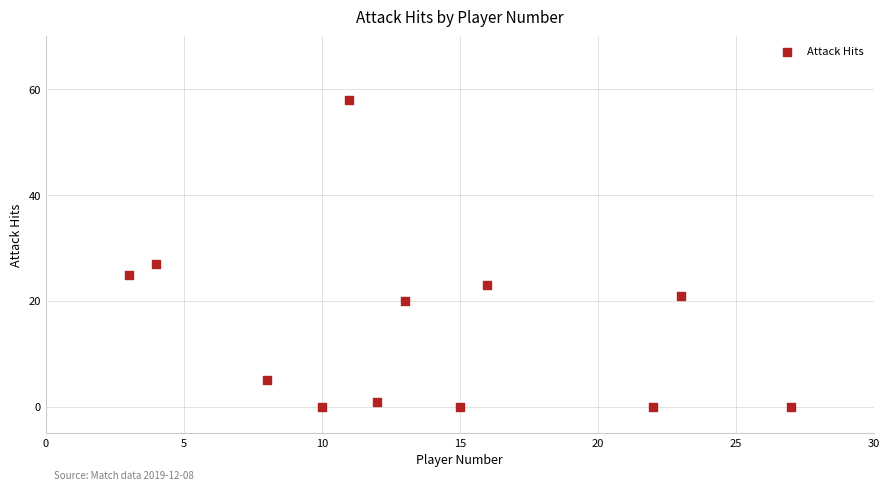

What is the range of X values (max minus min)?

24